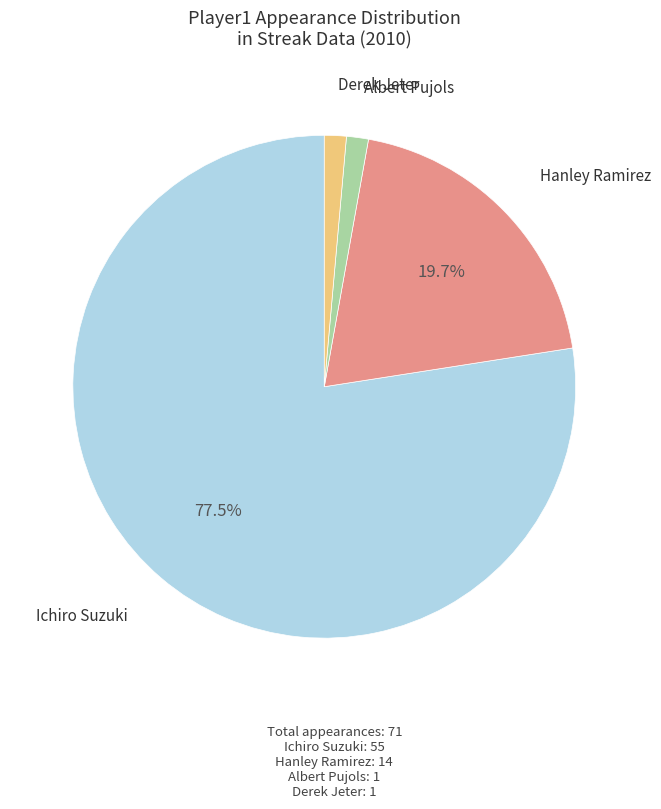

Does any single category account for the majority?

Yes